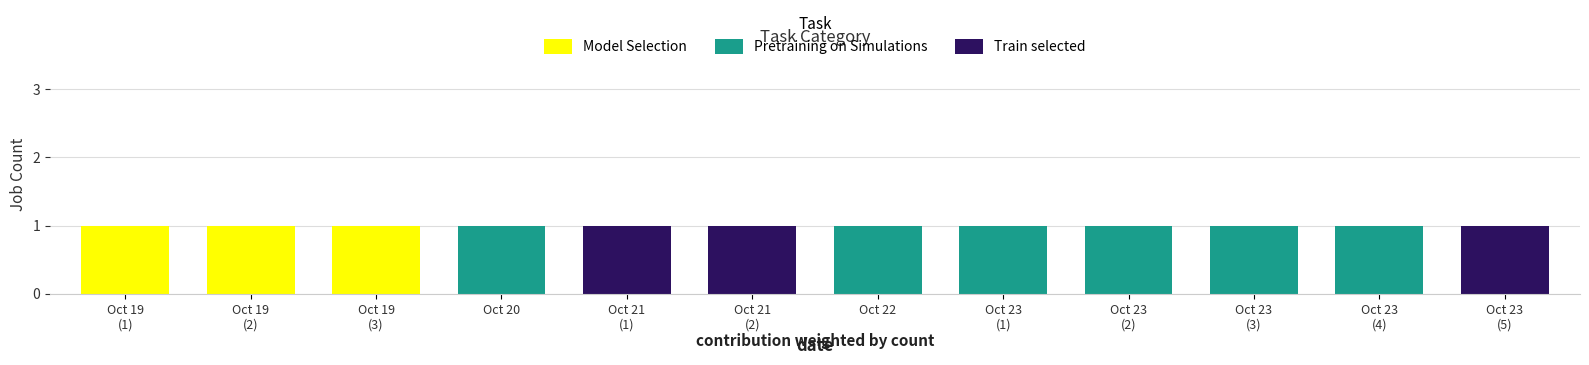

The Model Selection series shows 0 at Oct 23
(1). True or false?

True